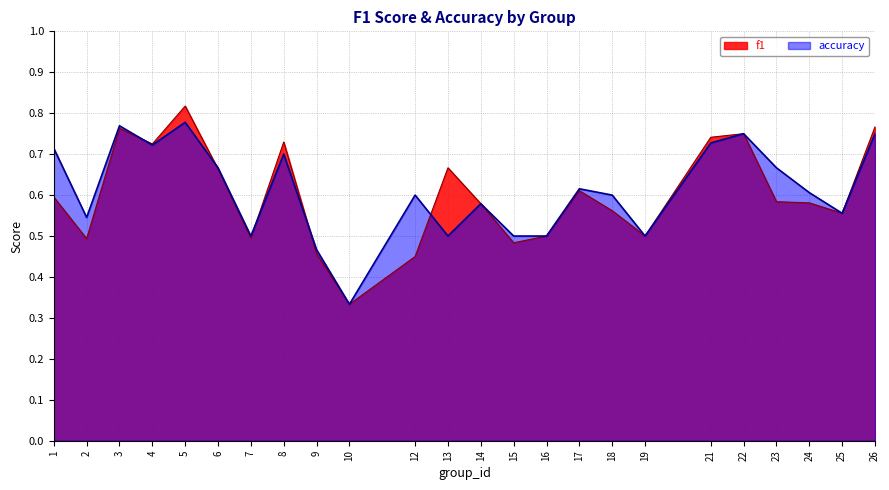

Reading left to right, transcribe all the data shown in this chart.

f1: 0.6	0.5	0.8	0.7	0.8	0.7	0.5	0.7	0.5	0.3	0.5	0.7	0.6	0.5	0.5	0.6	0.6	0.5	0.7	0.8	0.6	0.6	0.6	0.8
accuracy: 0.7	0.5	0.8	0.7	0.8	0.7	0.5	0.7	0.5	0.3	0.6	0.5	0.6	0.5	0.5	0.6	0.6	0.5	0.7	0.8	0.7	0.6	0.6	0.8